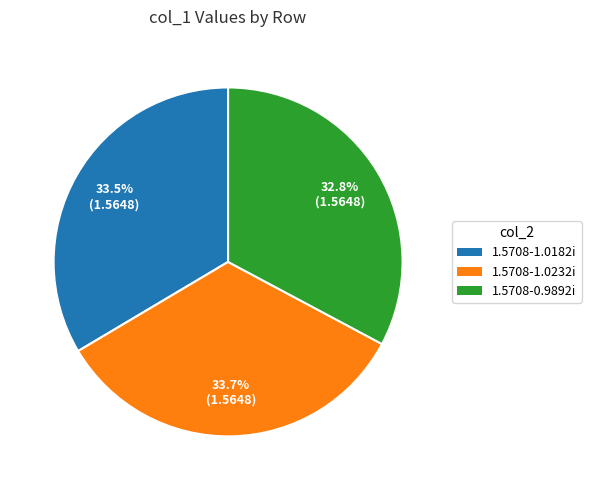

Is there any slice that represents more than half of the pie?

No